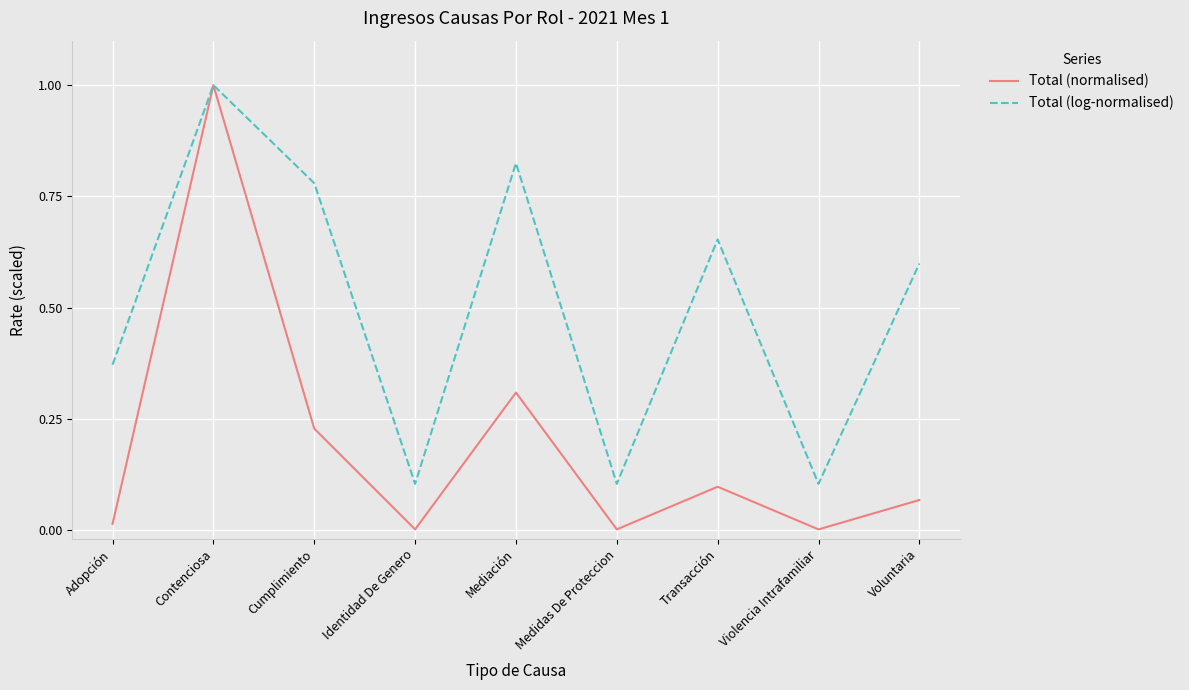

Is the value of Total (log-normalised) at Cumplimiento greater than the value of Total (normalised) at Cumplimiento?

Yes